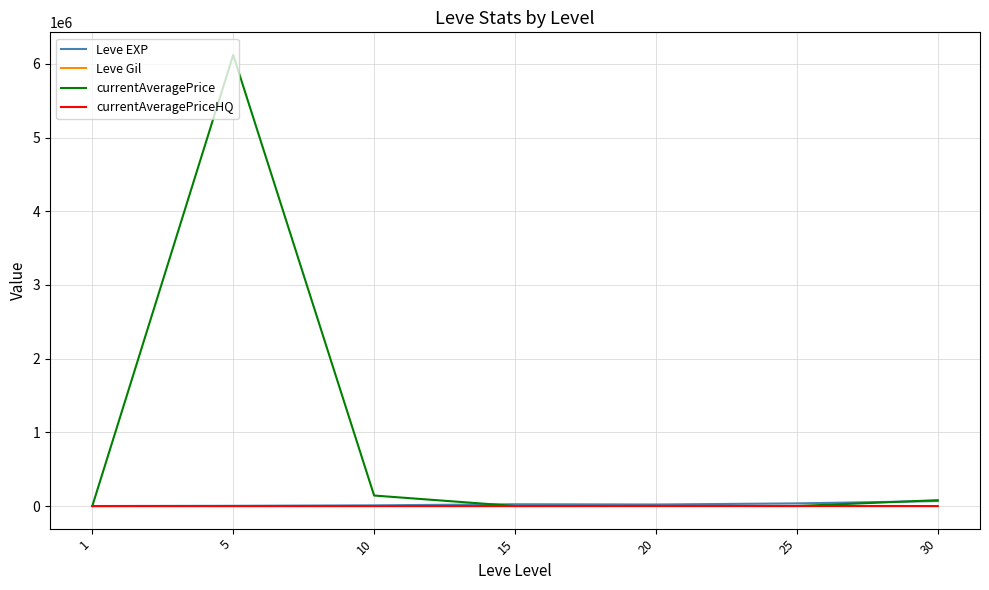

What is the highest value of the currentAveragePrice series?

6122500.0